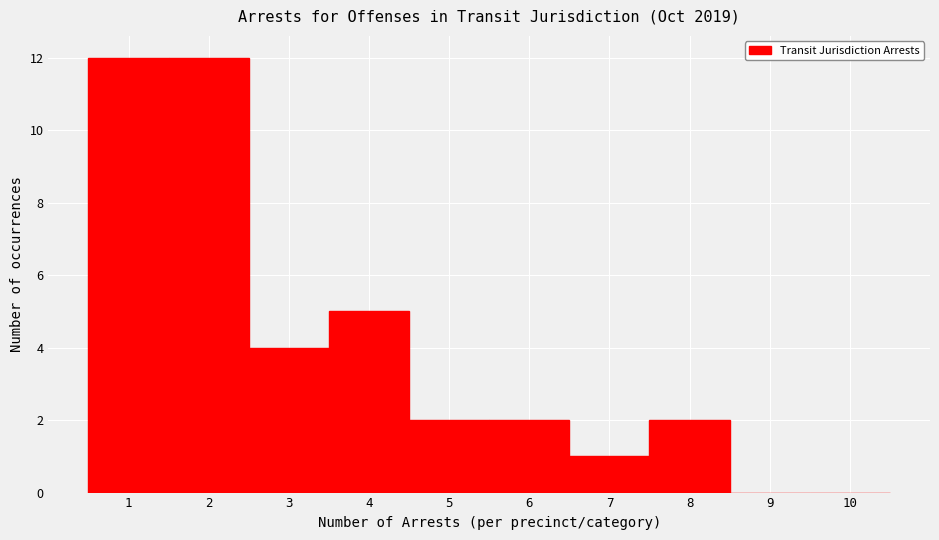

Reading left to right, transcribe this chart: for each bar, give the range it covers on the x-axis and its height. The values are not printed on the chart, so give them approximately, as read against the axis.

0.5 to 1.5: 12
1.5 to 2.5: 12
2.5 to 3.5: 4
3.5 to 4.5: 5
4.5 to 5.5: 2
5.5 to 6.5: 2
6.5 to 7.5: 1
7.5 to 8.5: 2
8.5 to 9.5: 0
9.5 to 10.5: 0